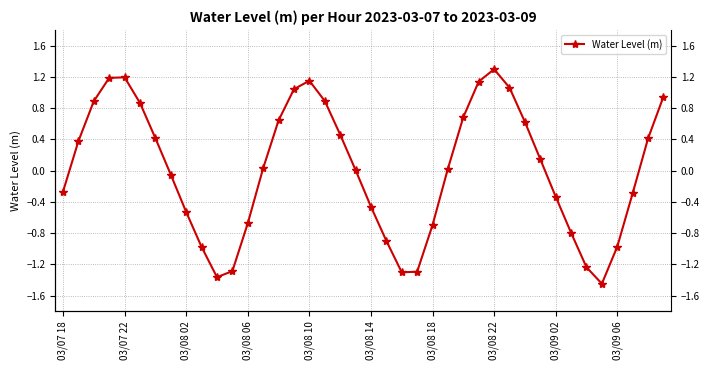

Which has a higher value, 15 or 39?

15